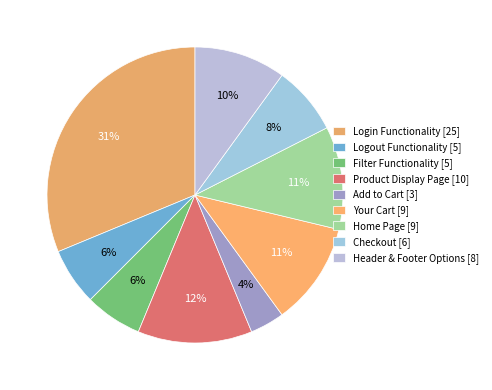

Is the sum of Login Functionality and Product Display Page greater than half?

No